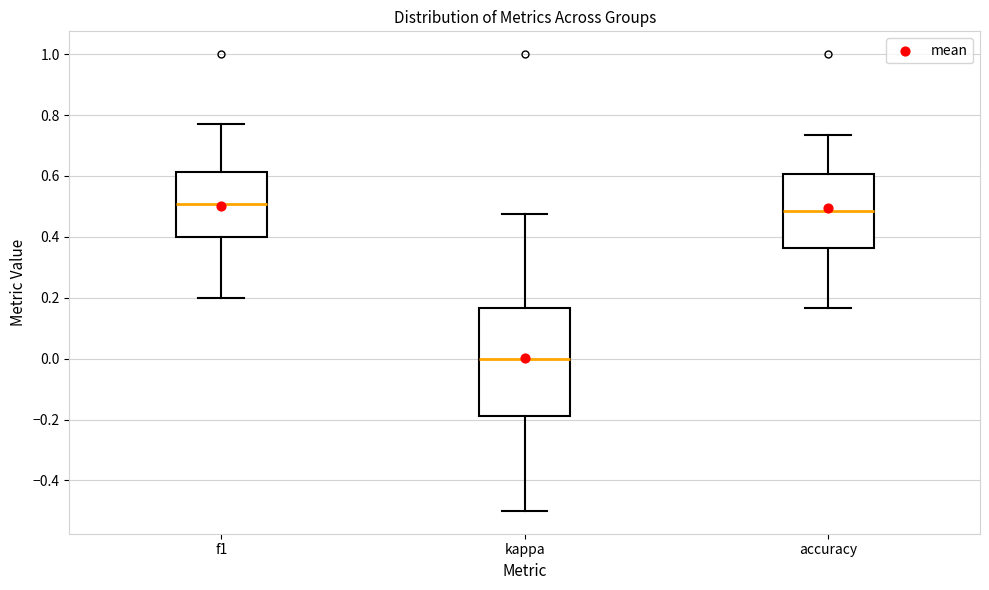

Which box's median line is the highest?

f1